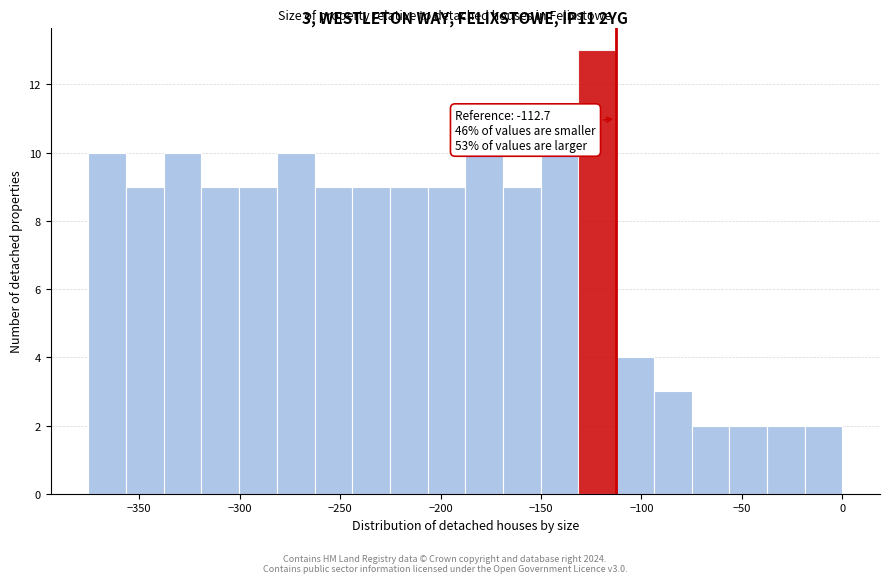

Around what value on the x-axis is the tallest bar? Give the approximate position of its centre, as read against the axis.

-120